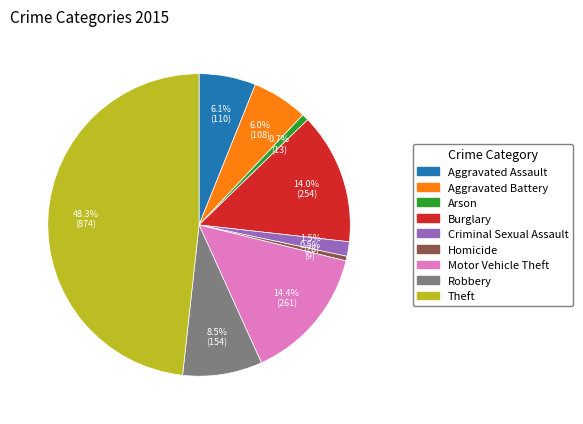

Which slice is the largest?

Theft